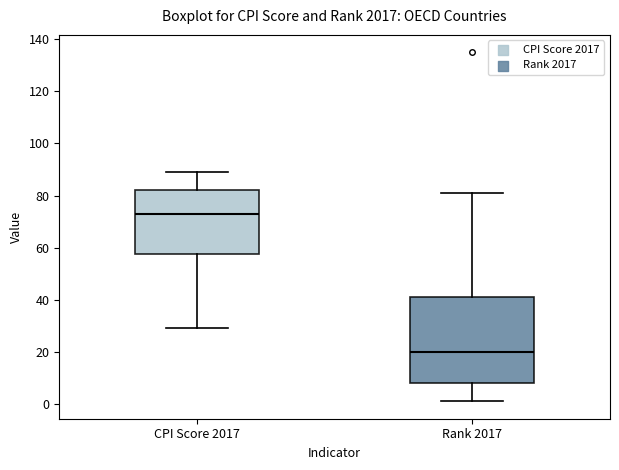

Which box is the tallest, from its lower edge to its upper edge?

Rank 2017